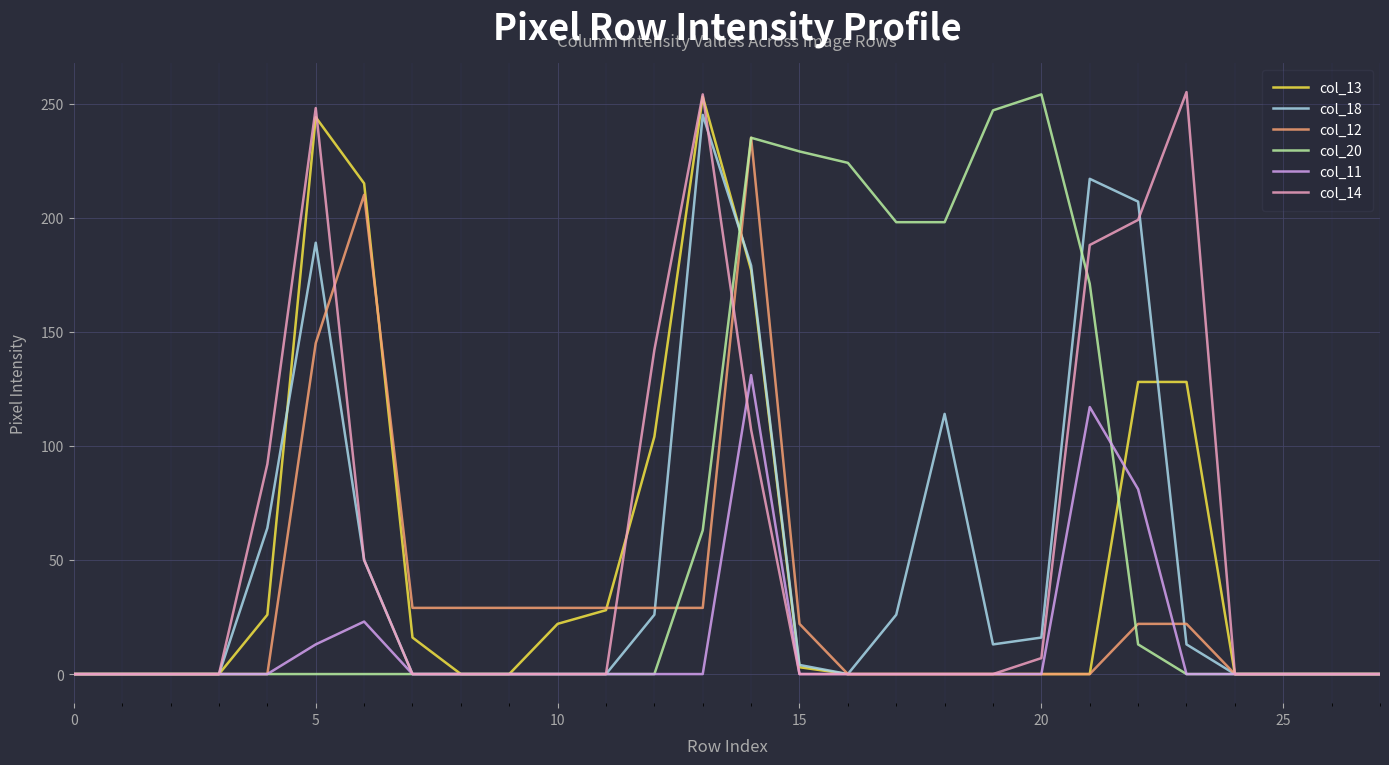

What is the greatest value displayed?

255